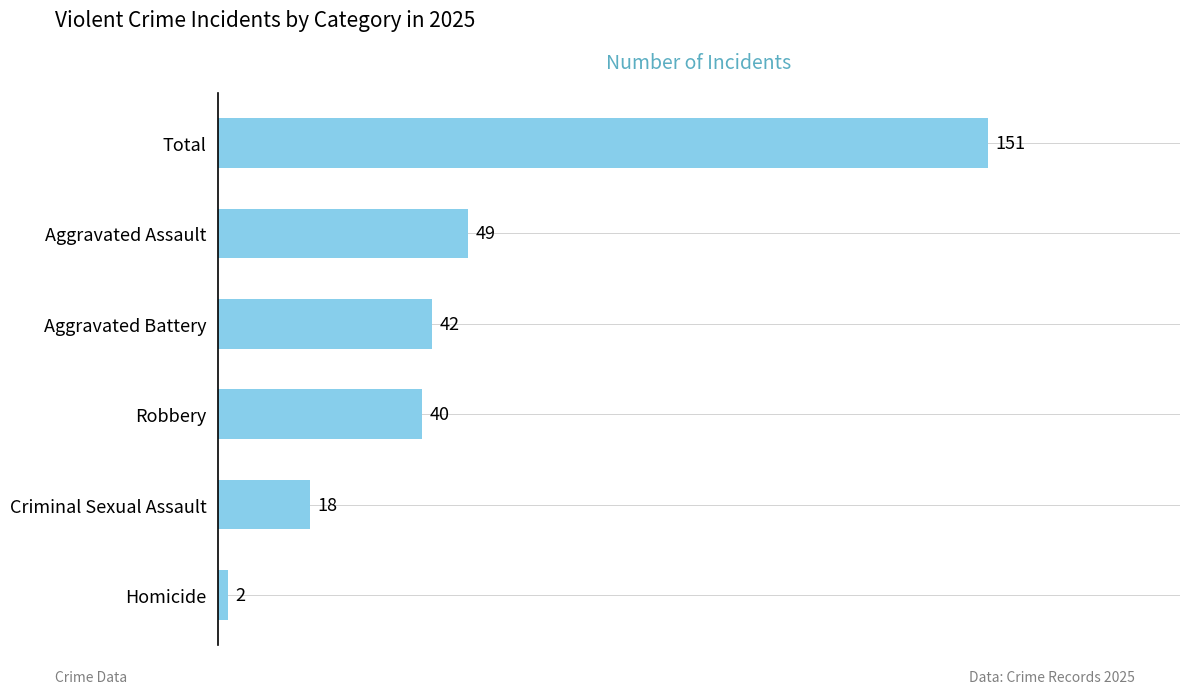

What is the difference between the maximum and minimum values?

149